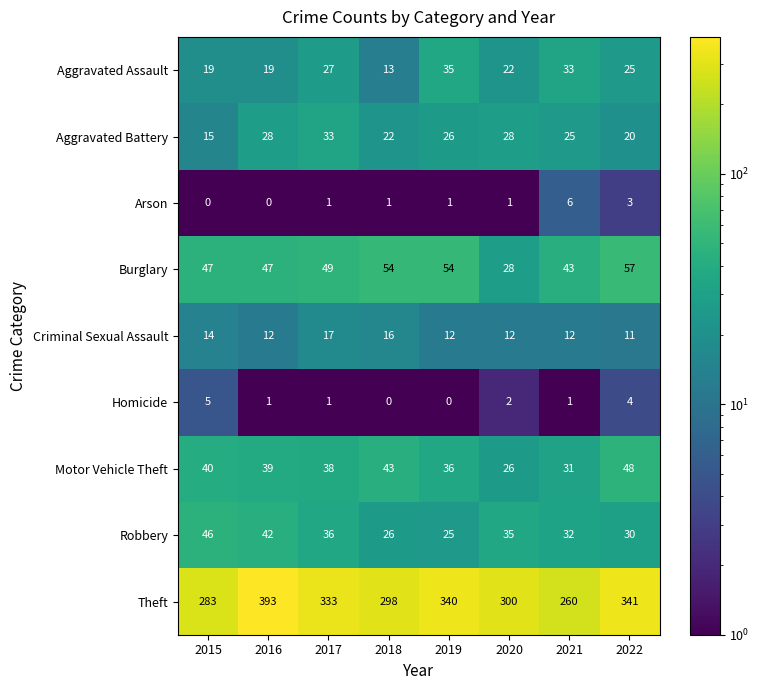

Which series has the largest range (max minus min)?

Theft